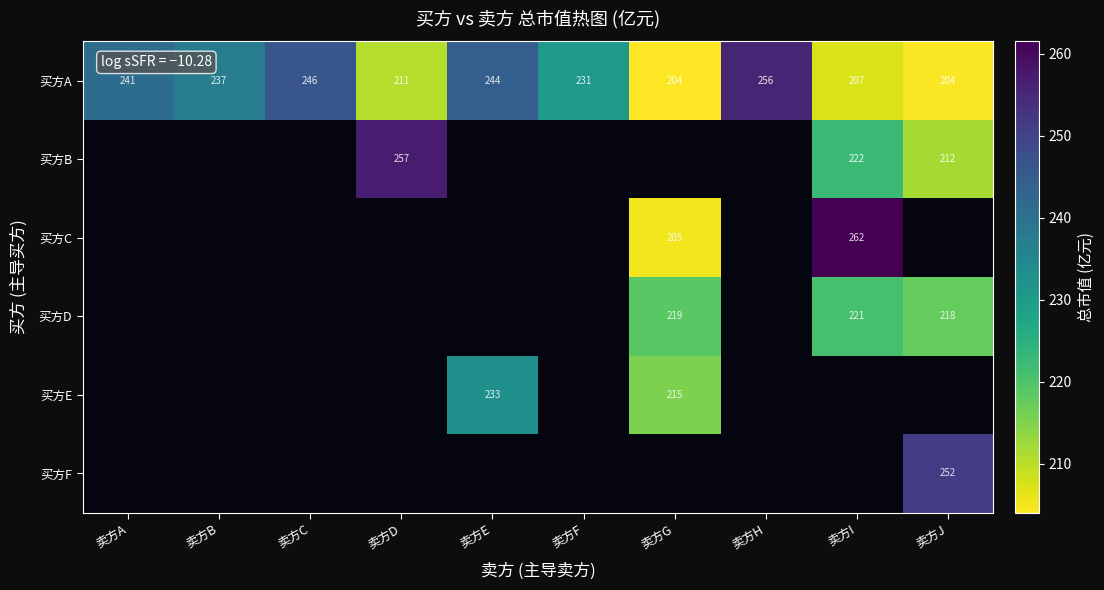

How many data points does each series have?

10